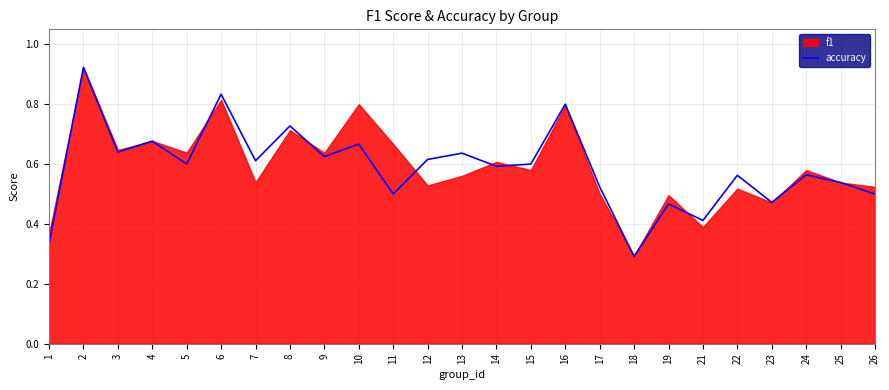

The accuracy series shows 1.3 at 8. True or false?

False